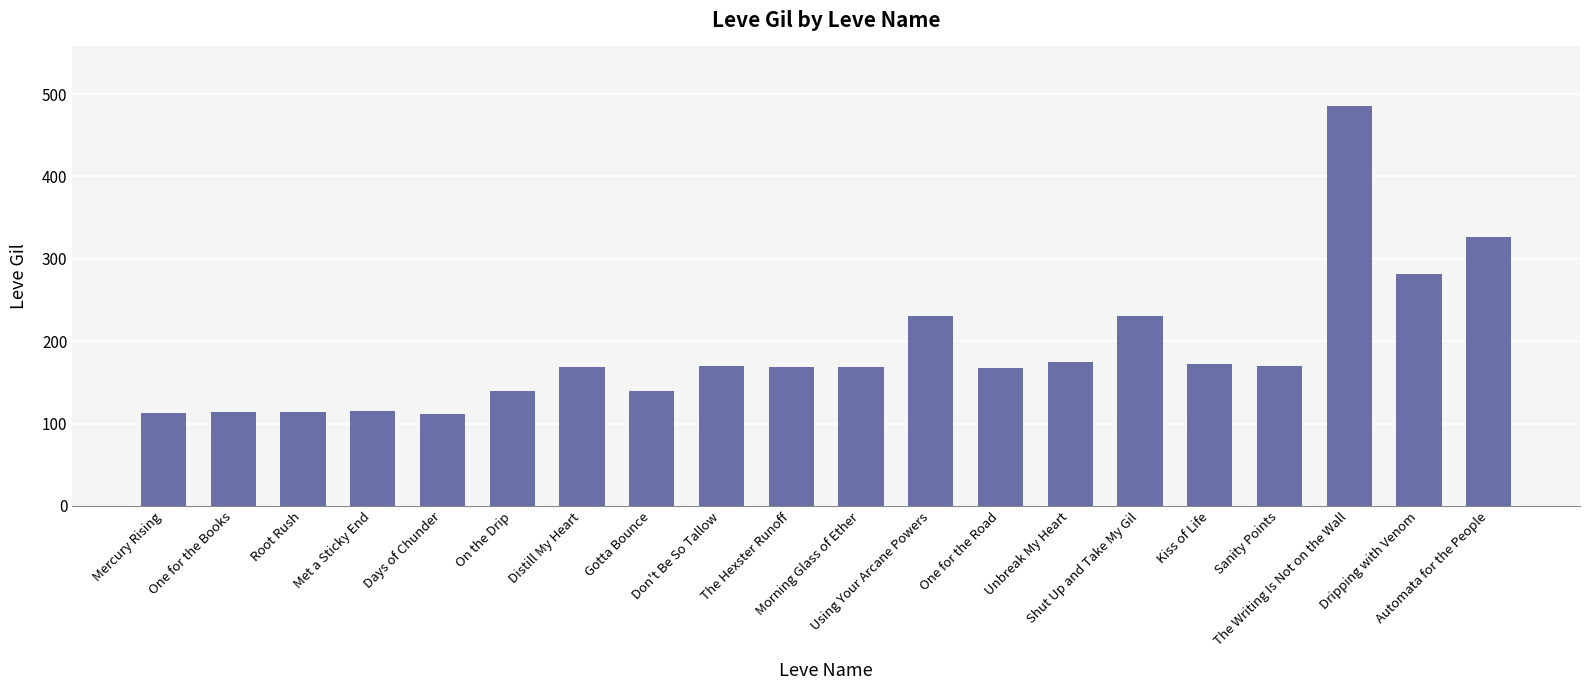

What is the maximum value shown in the chart?

485